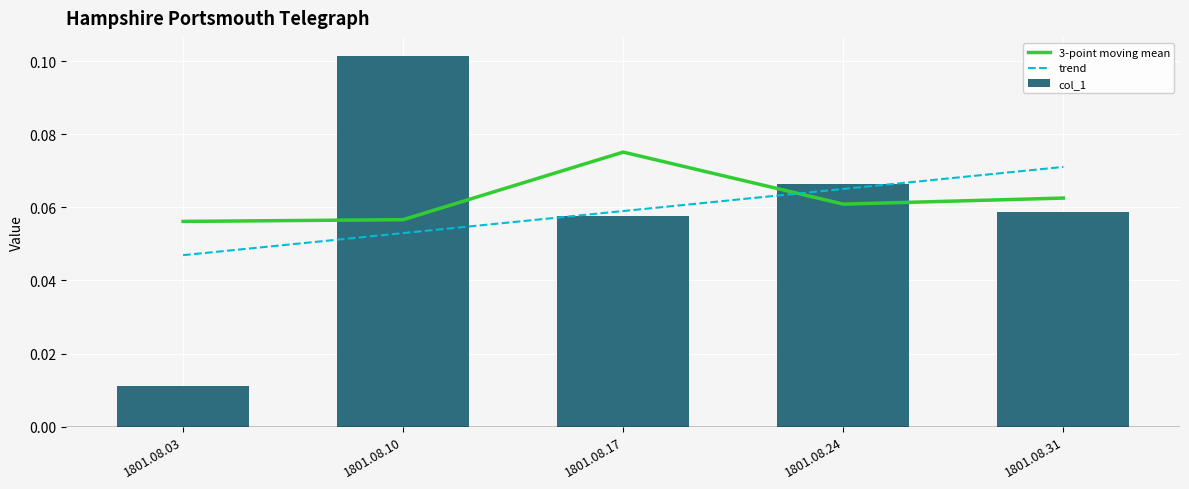

Reading left to right, transcribe all the data shown in this chart.

3-point moving mean: 1801.08.03=0.1	1801.08.10=0.1	1801.08.17=0.1	1801.08.24=0.1	1801.08.31=0.1
trend: 1801.08.03=0.0	1801.08.10=0.1	1801.08.17=0.1	1801.08.24=0.1	1801.08.31=0.1
col_1: 1801.08.03=0.0	1801.08.10=0.1	1801.08.17=0.1	1801.08.24=0.1	1801.08.31=0.1